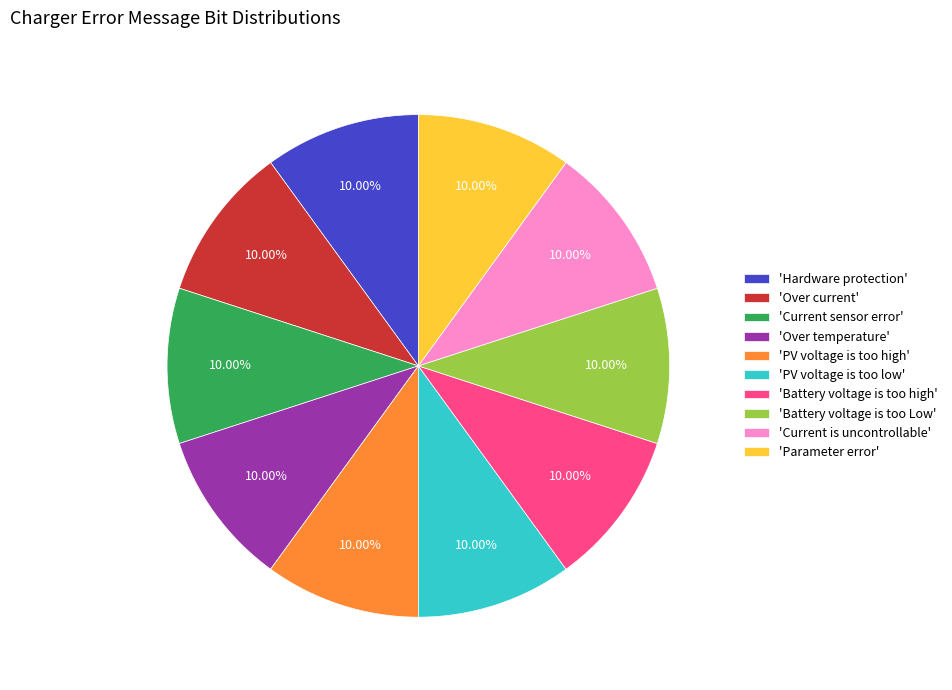

Combined, do 'Hardware protection' and 'PV voltage is too high' account for over 50%?

No